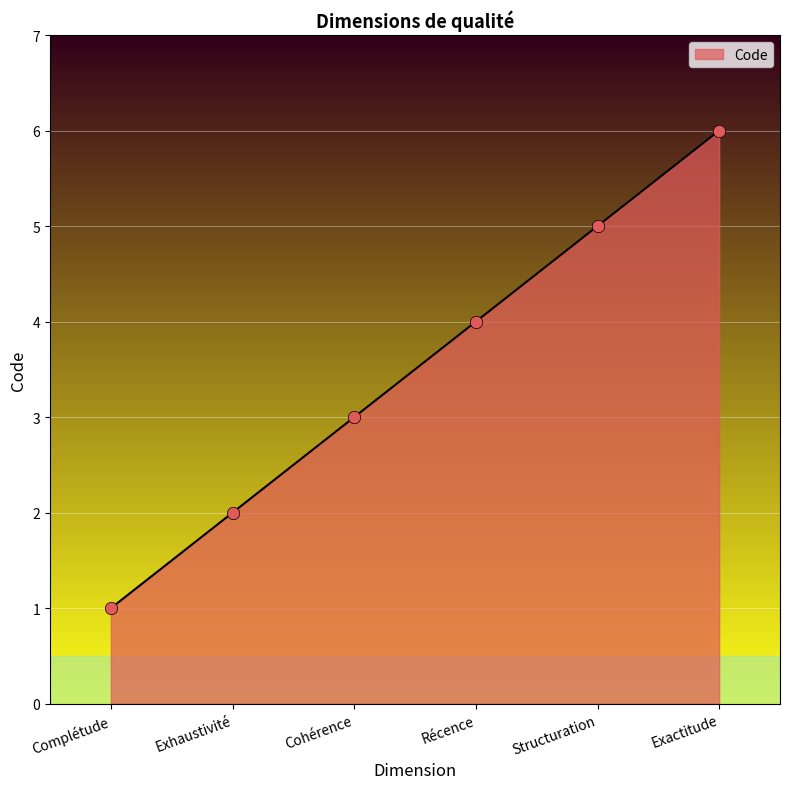

What is the change in value from Cohérence to Récence?

+1